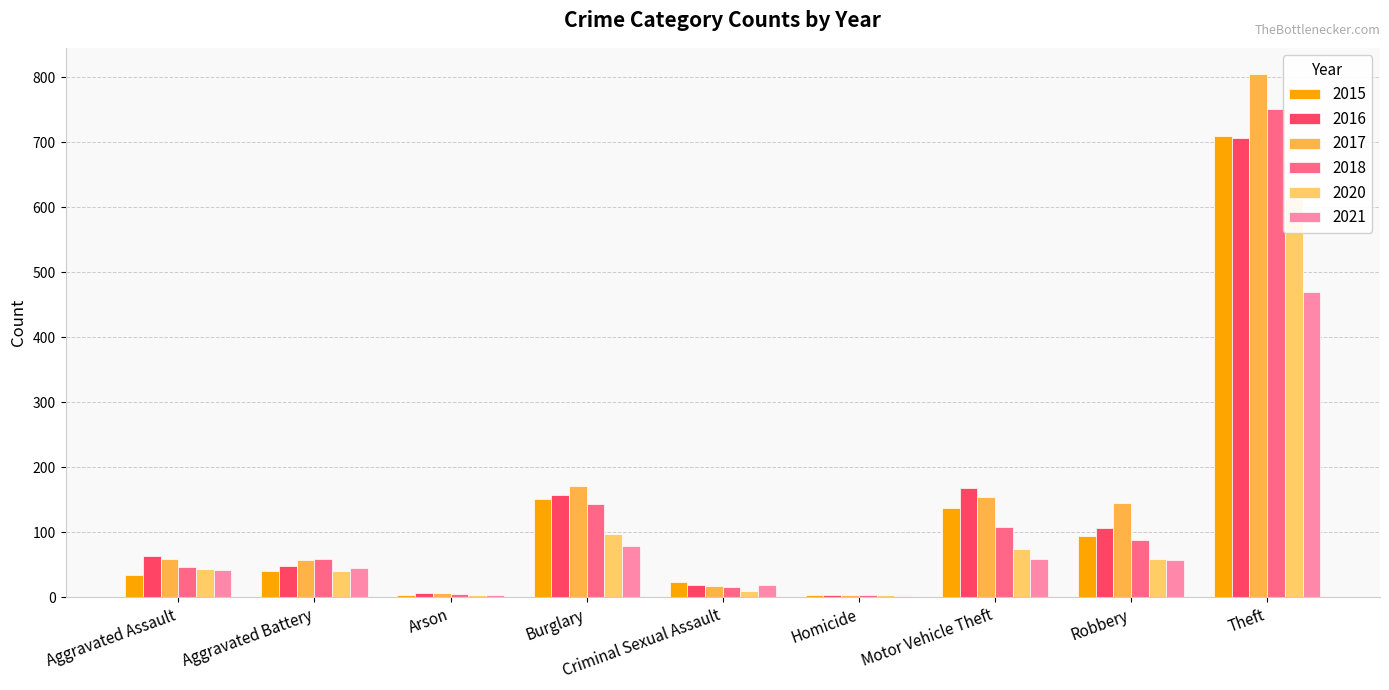

Between Burglary and Motor Vehicle Theft, which series saw the biggest shift?

2018